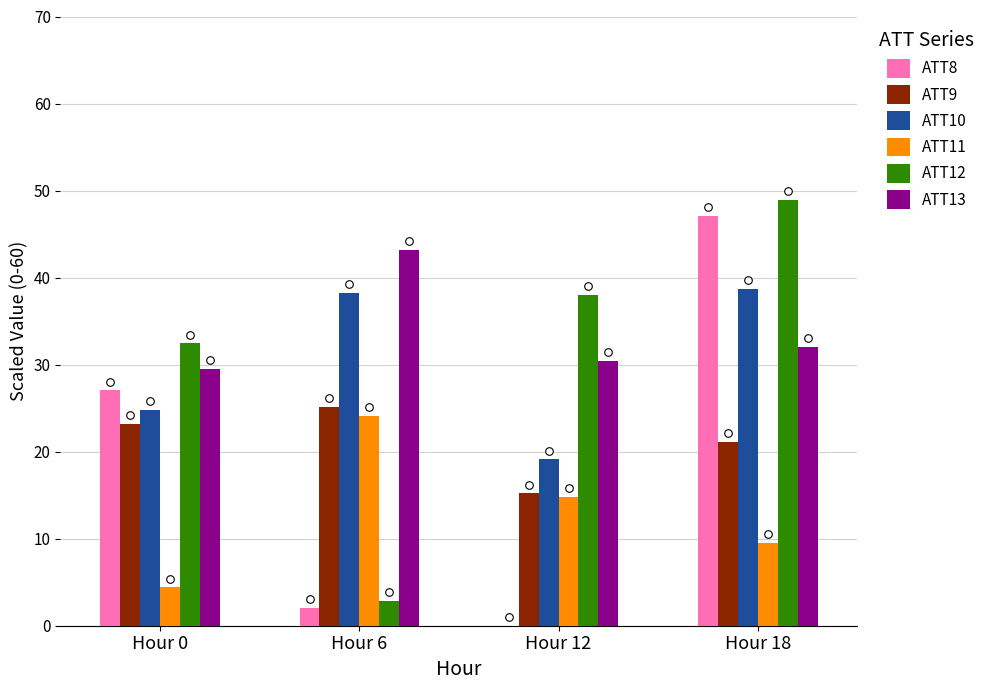

Which series reaches the maximum Y coordinate?

ATT12